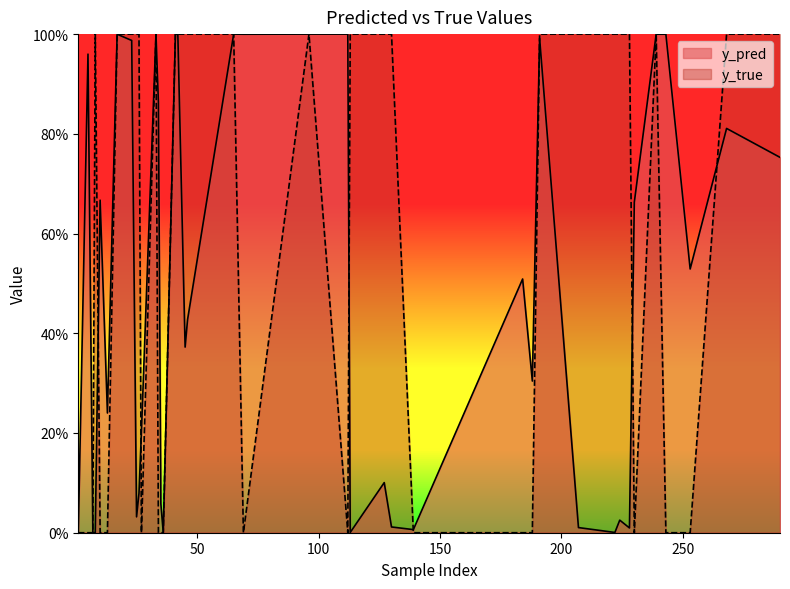

How many times do y_pred and y_true cross each other?

19